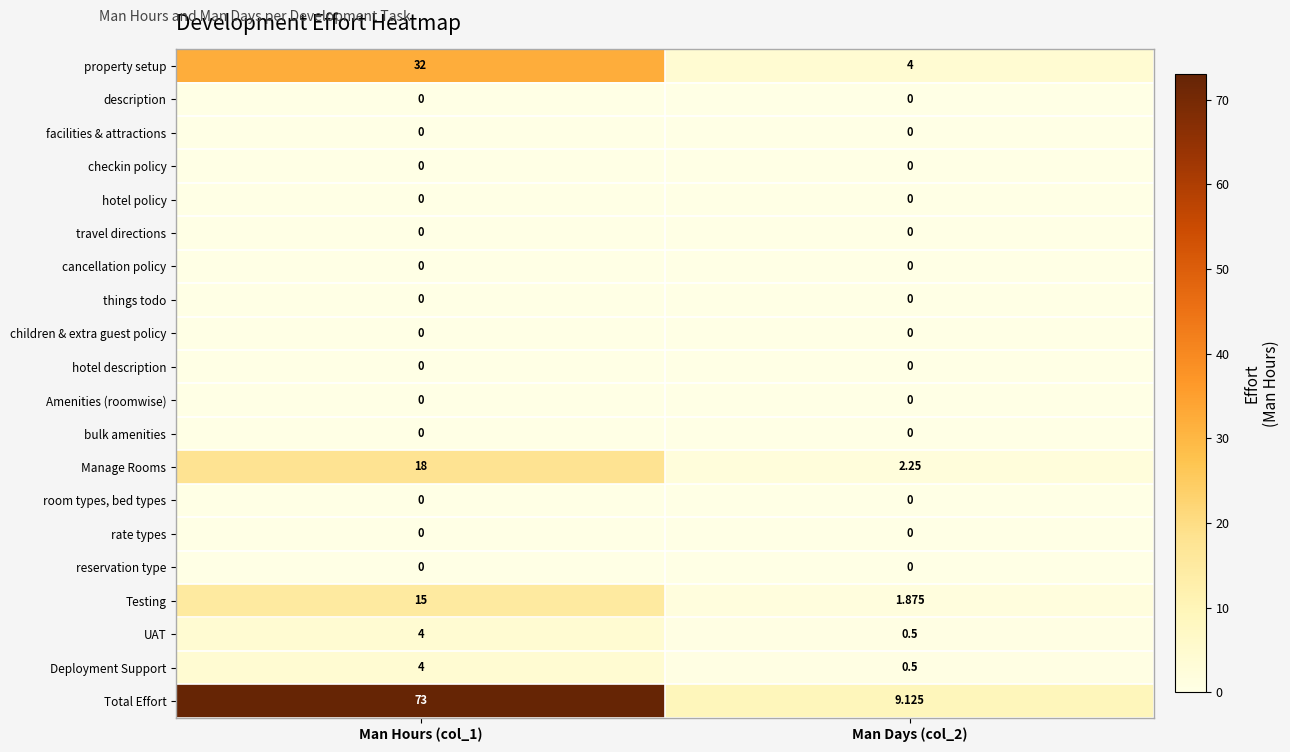

Is the value of Manage Rooms at Man Hours (col_1) greater than the value of facilities & attractions at Man Hours (col_1)?

Yes